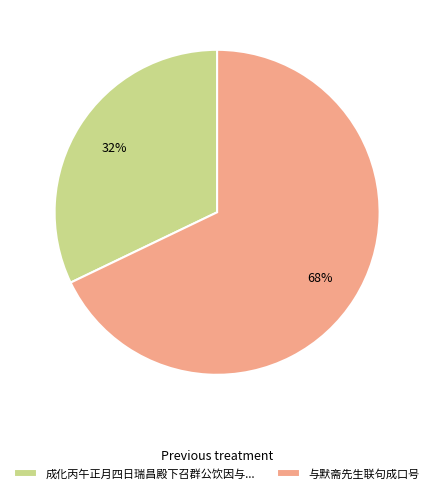

Does 与默斋先生联句成口号 represent more than half of the total?

Yes